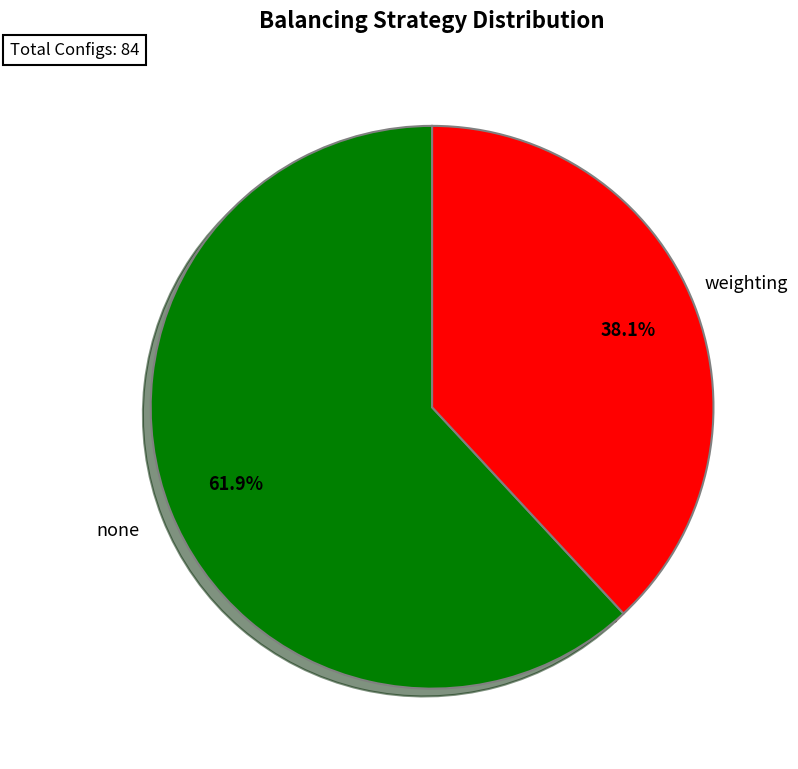

Is it true that none is 62% of the pie?

True